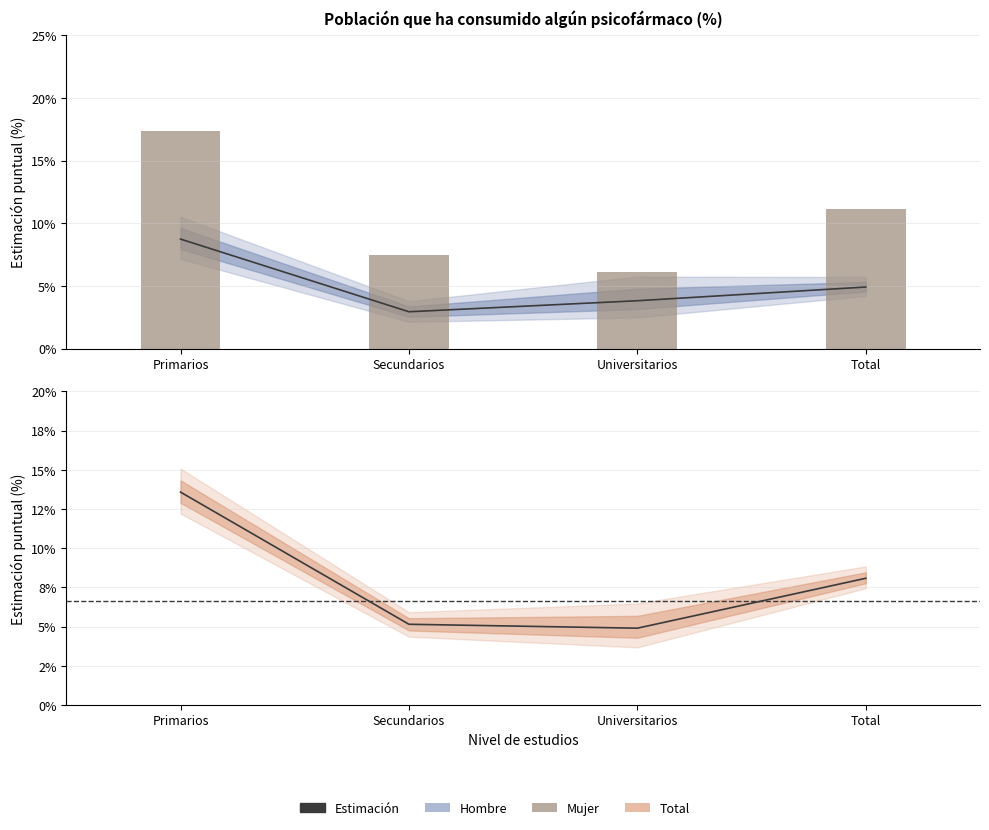

Does the chart contain stacked bars?

No